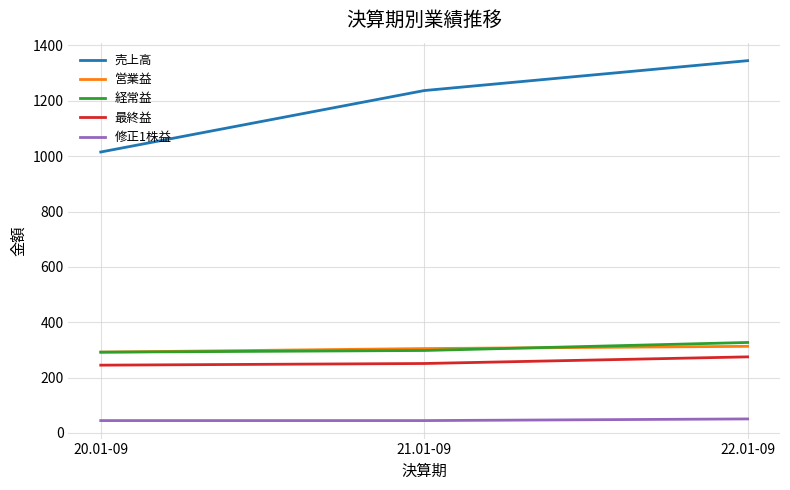

Where is 売上高 nearest to the value 1180?

21.01-09